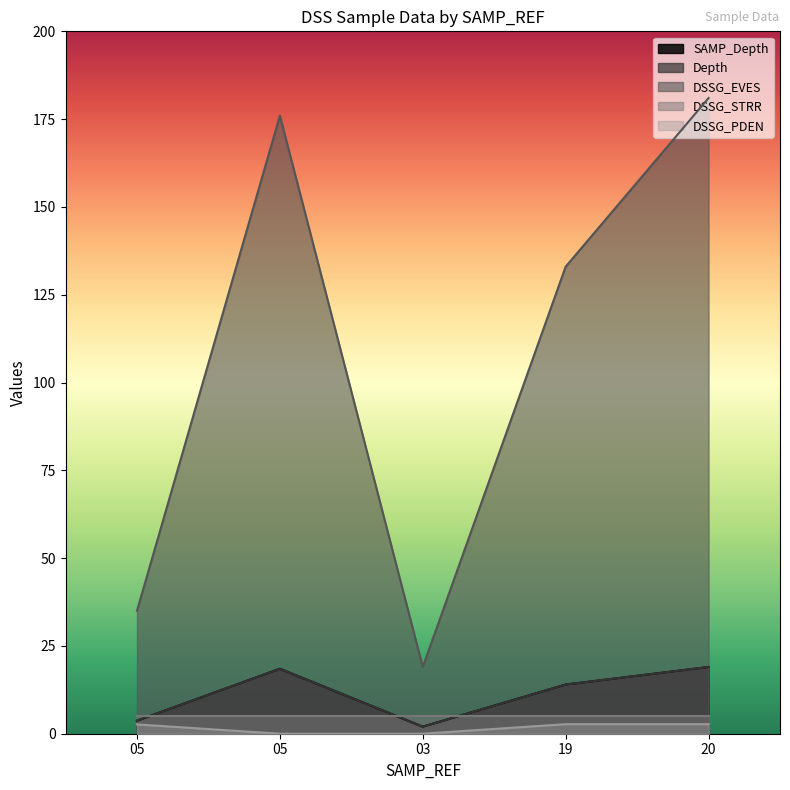

What is the highest value of the DSSG_EVES series?

181.0